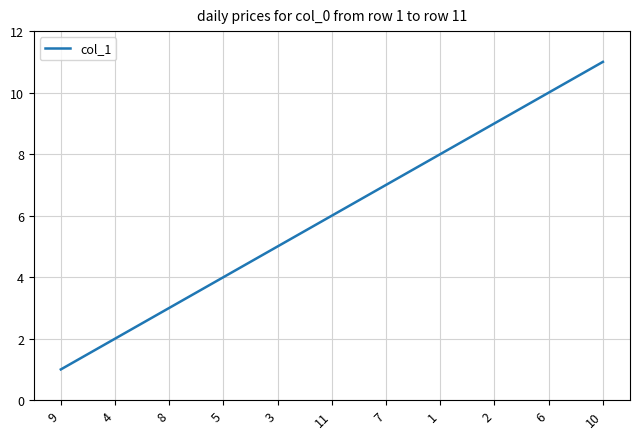

Reading left to right, transcribe all the data shown in this chart.

9=1	4=2	8=3	5=4	3=5	11=6	7=7	1=8	2=9	6=10	10=11